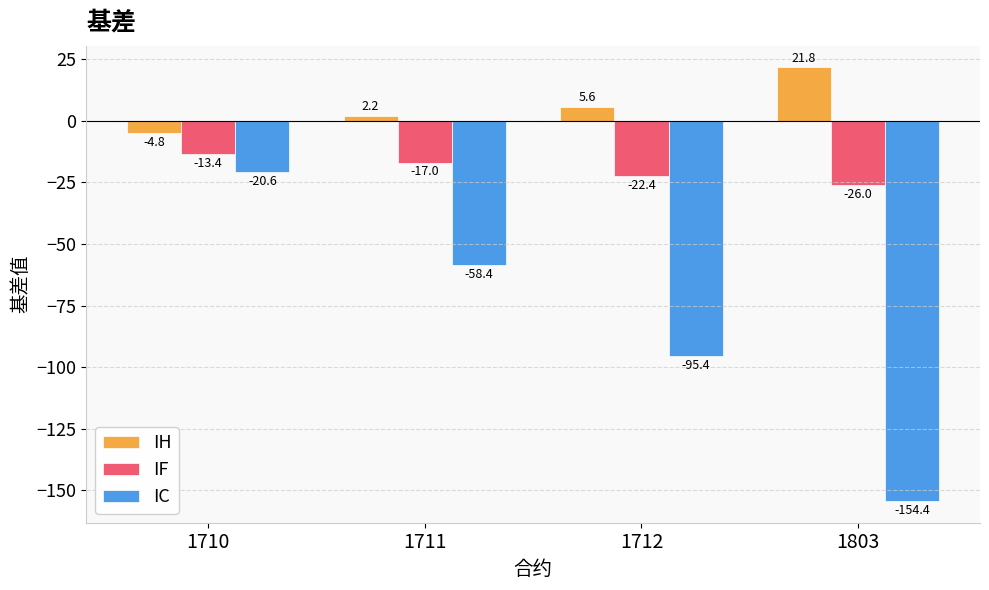

What are all the series names shown in the legend?

IH, IF, IC